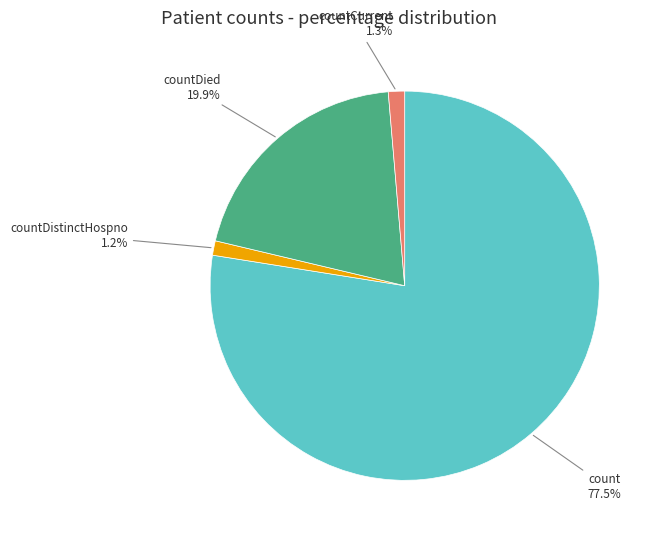

Is there any slice that represents more than half of the pie?

Yes